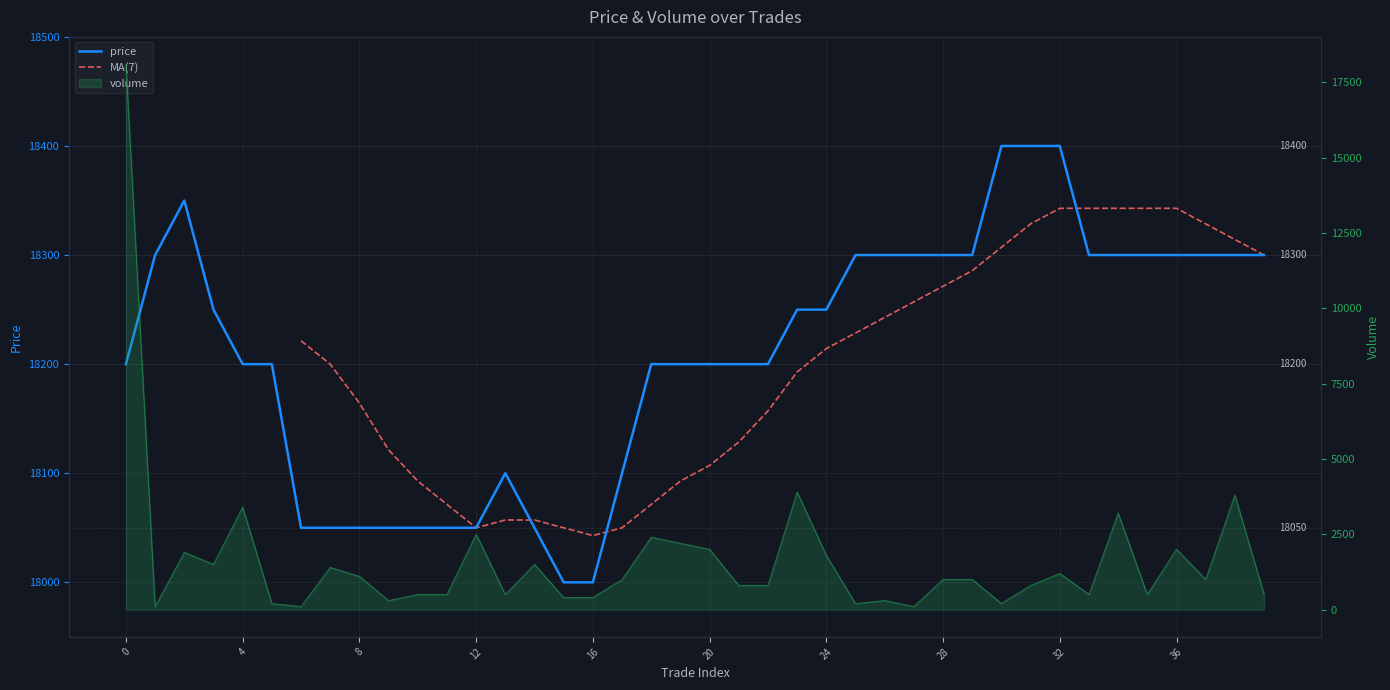

Is the value of price at 25 greater than the value of volume at 0?

Yes